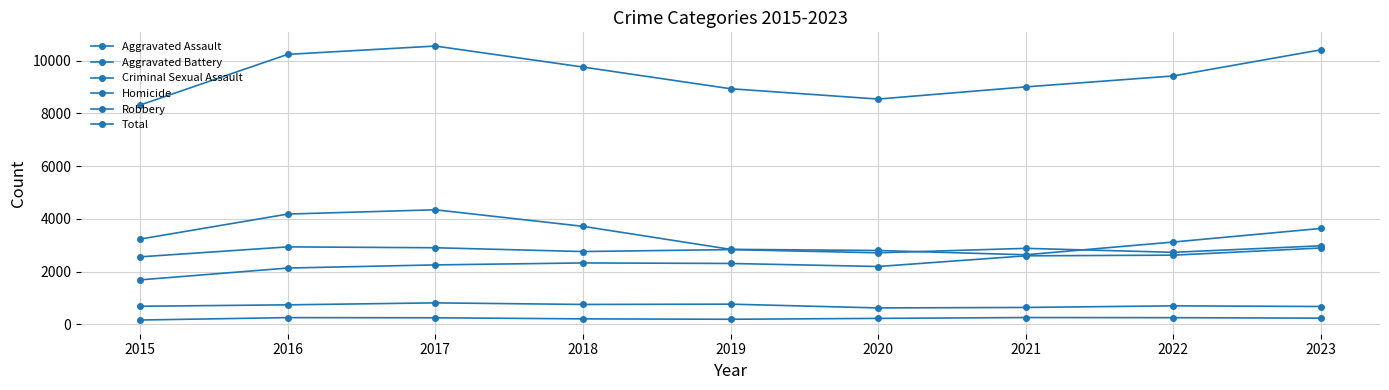

How many distinct data groups are displayed?

6